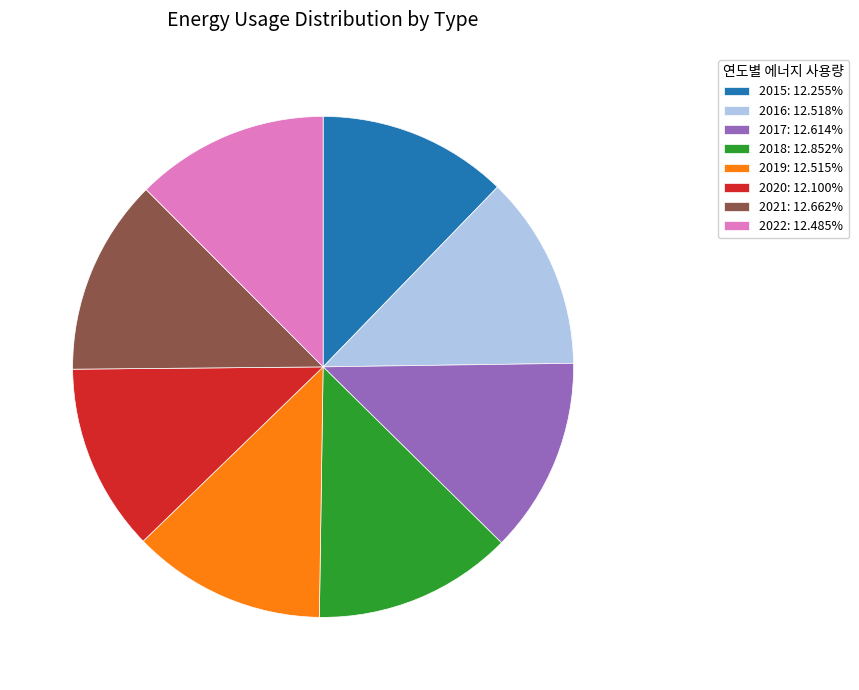

How many slices are in this pie chart?

8